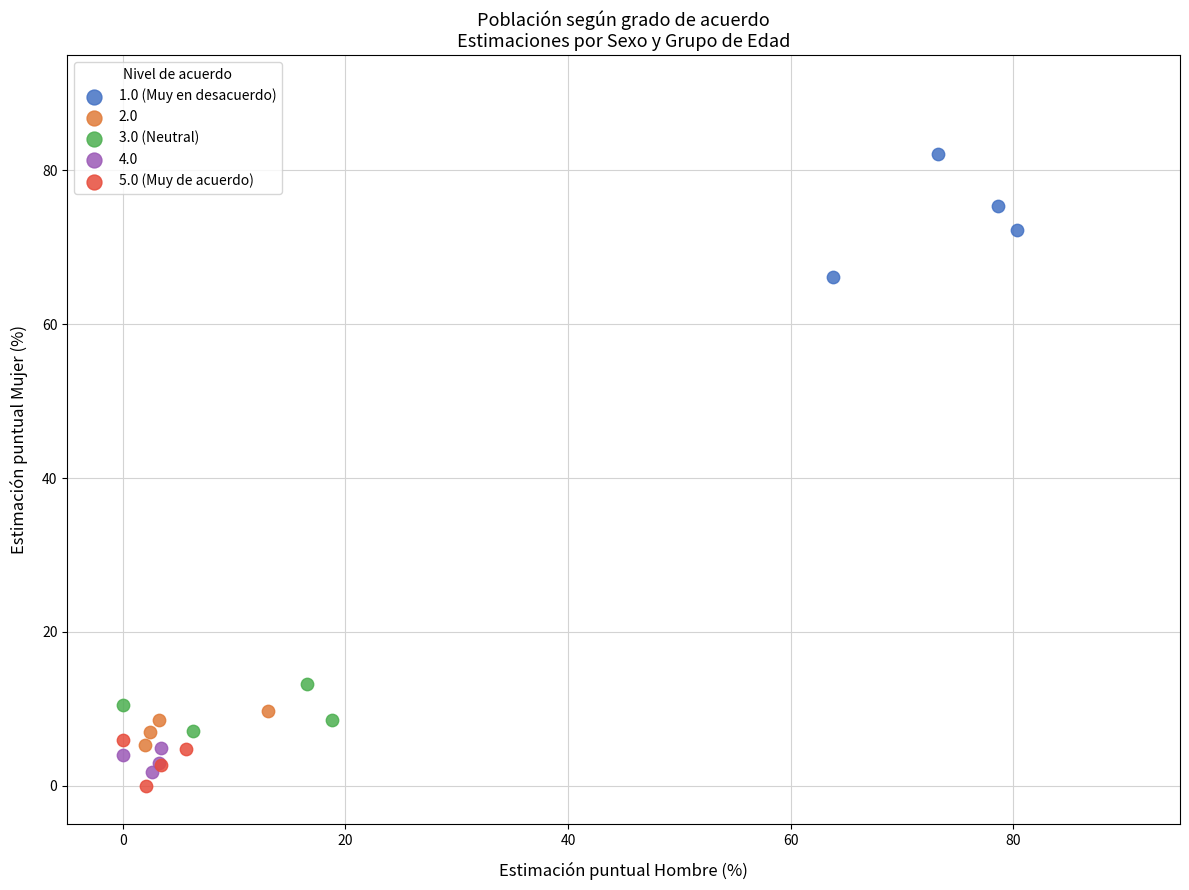

Which series has the widest spread of Y values?

1.0 (Muy en desacuerdo)